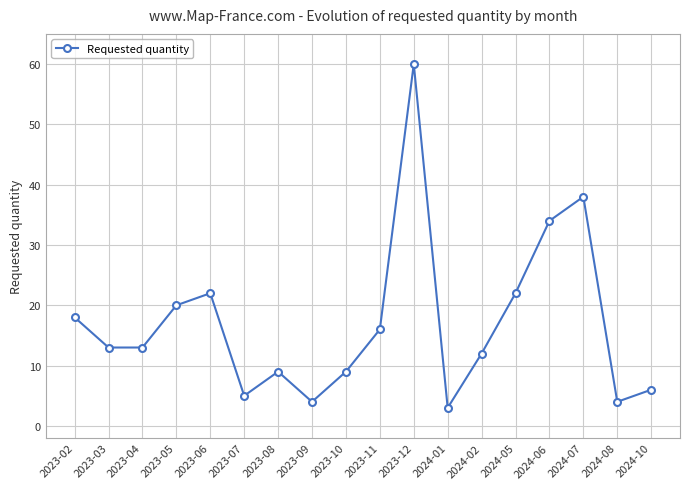

How many data points does each series have?

18